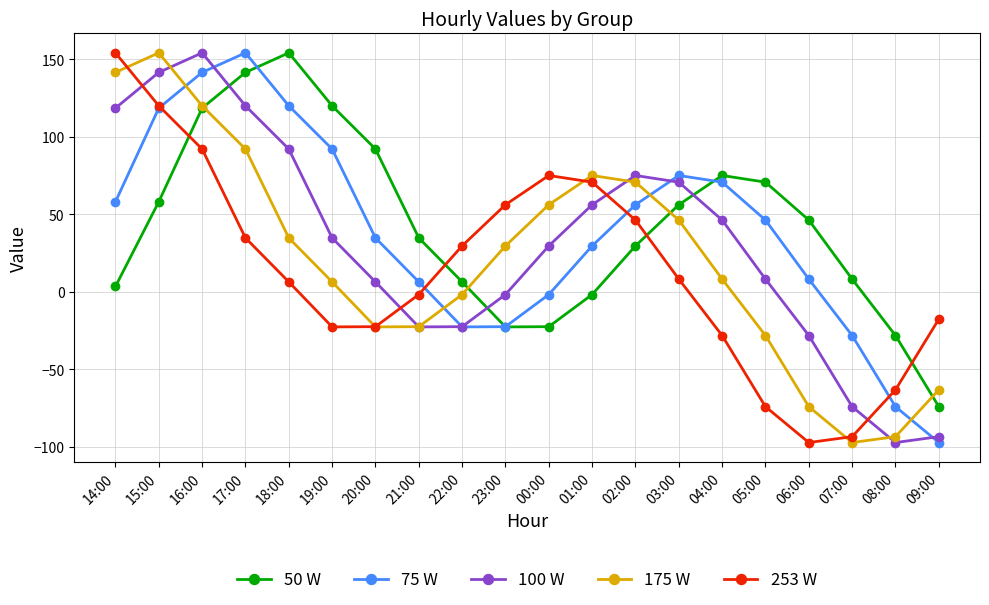

The value of 175 W at 23:00 is 10.3. True or false?

False